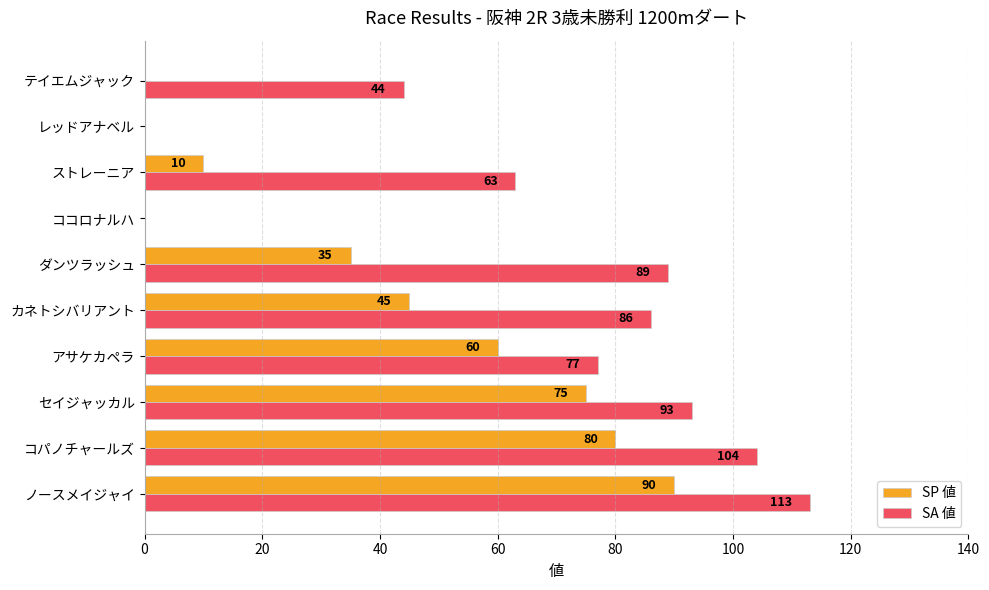

Is the value of SA 値 at セイジャッカル greater than the value of SP 値 at ノースメイジャイ?

Yes